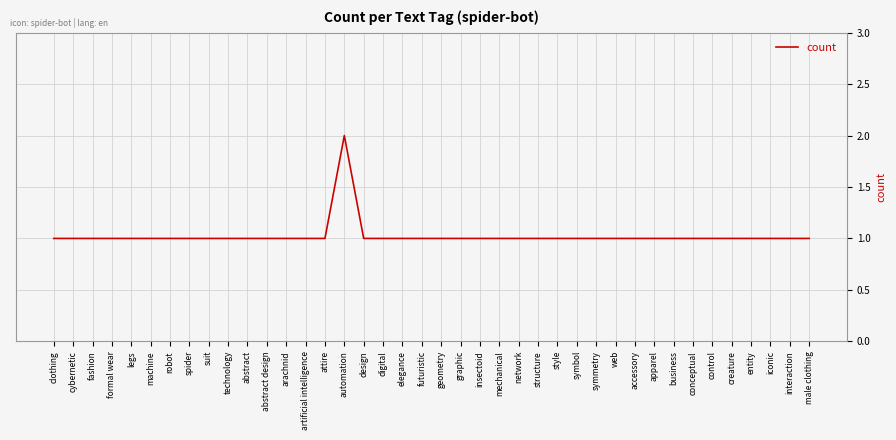

The chart shows a value of 1 at male clothing. True or false?

True